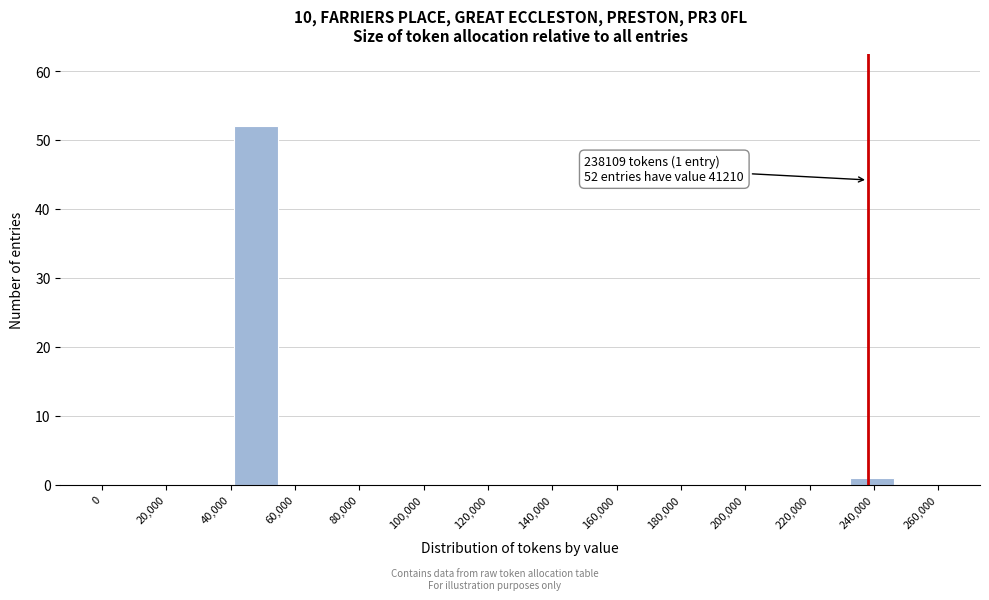

Over which range of the x-axis is the bar tallest?

42000 to 54000